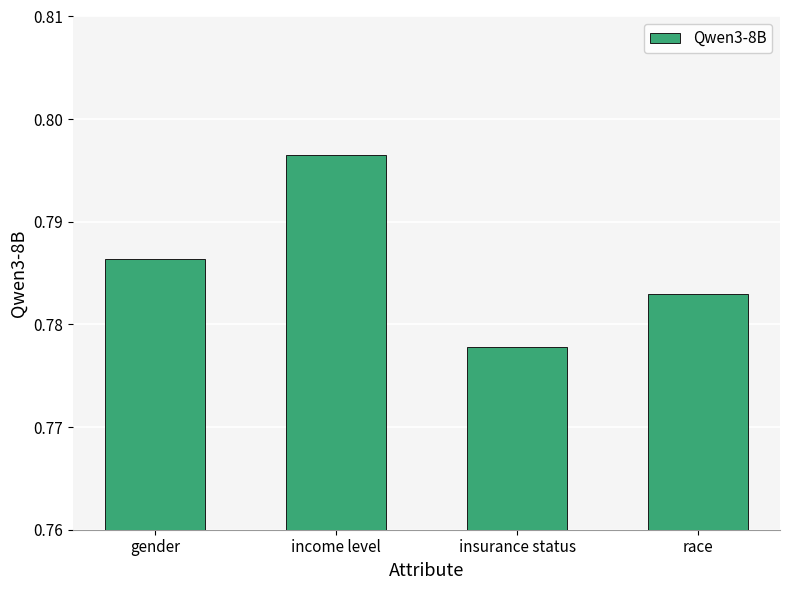

How many values are between 0 and 1?

4